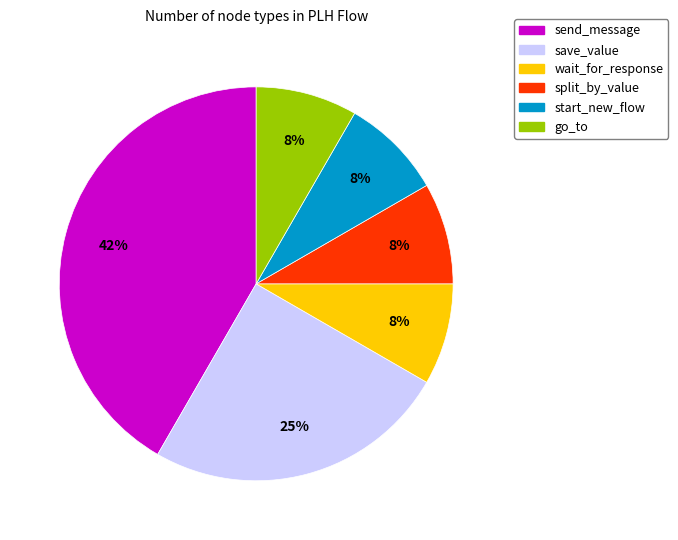

Is split_by_value the majority of the pie?

No